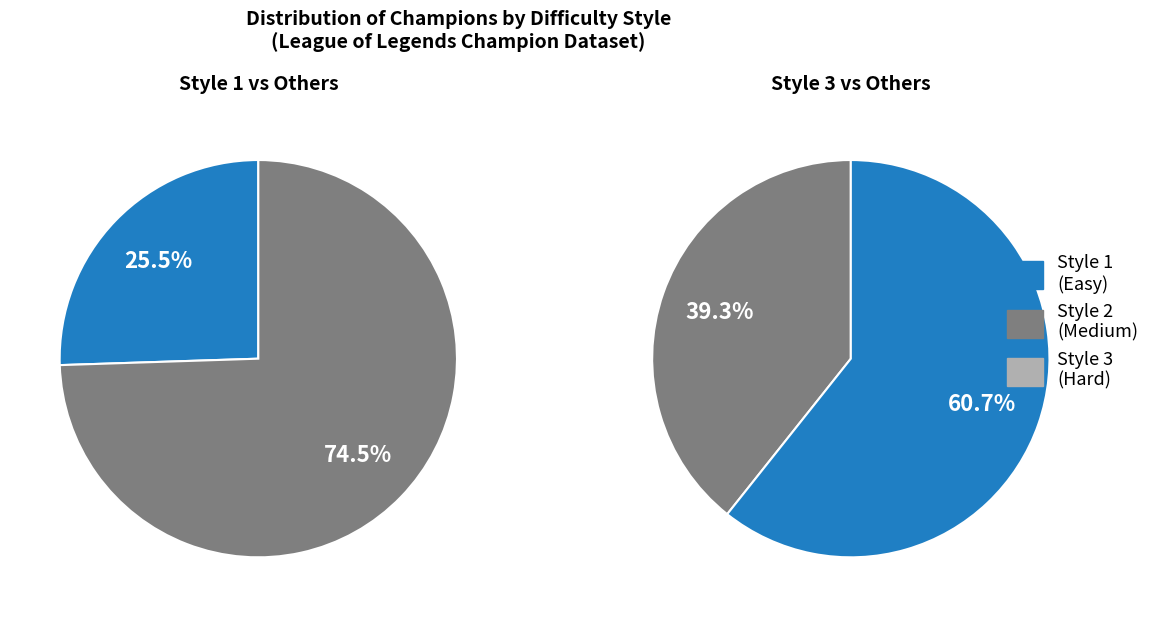

Does any single category account for the majority?

No